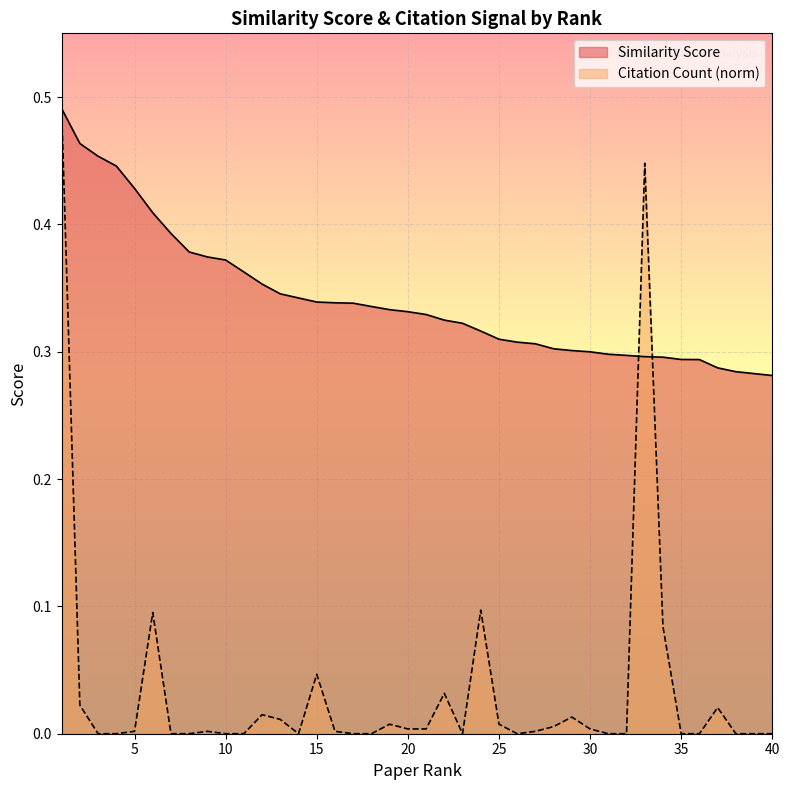

True or false: Similarity Score has a value of 0.2 at 18.

False